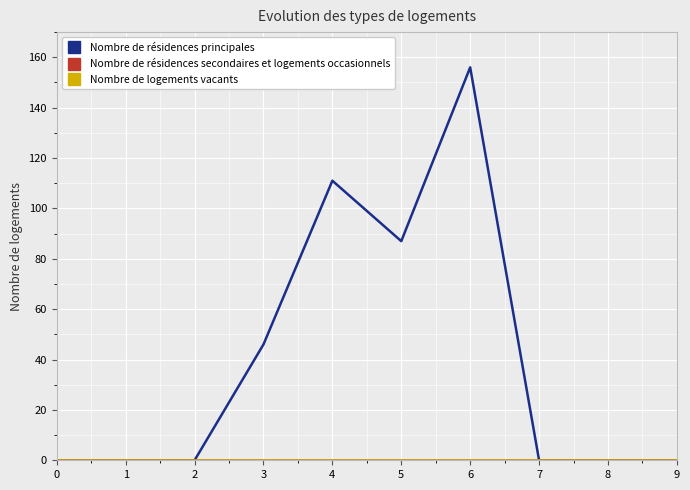

Between 3 and 1, which is larger?

3